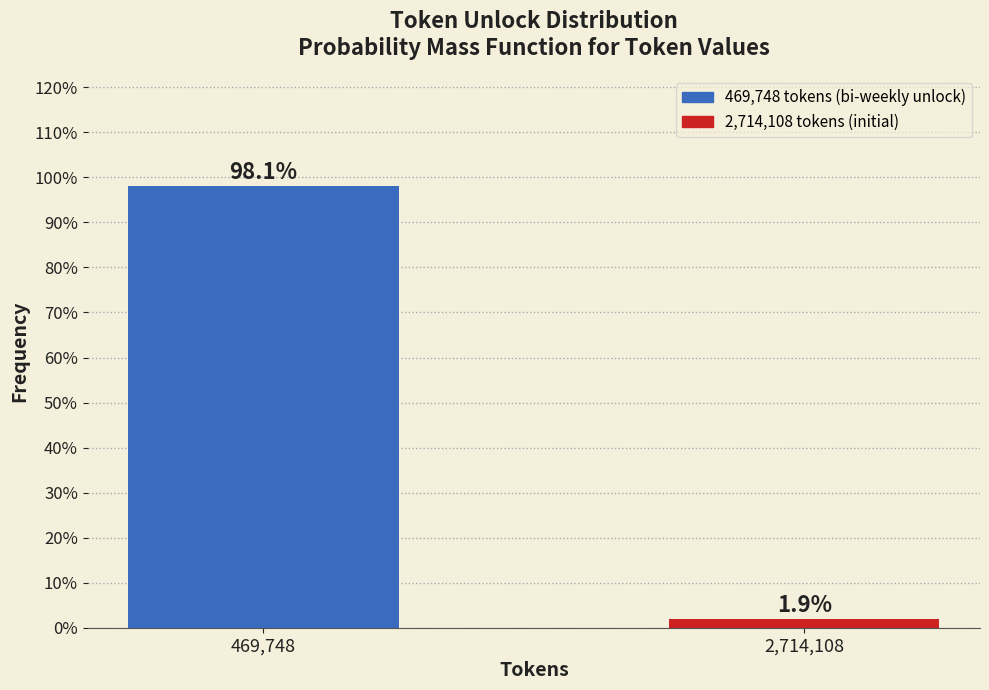

Reading left to right, what are all the values shown in this chart?

469,748=98.1	2,714,108=1.9